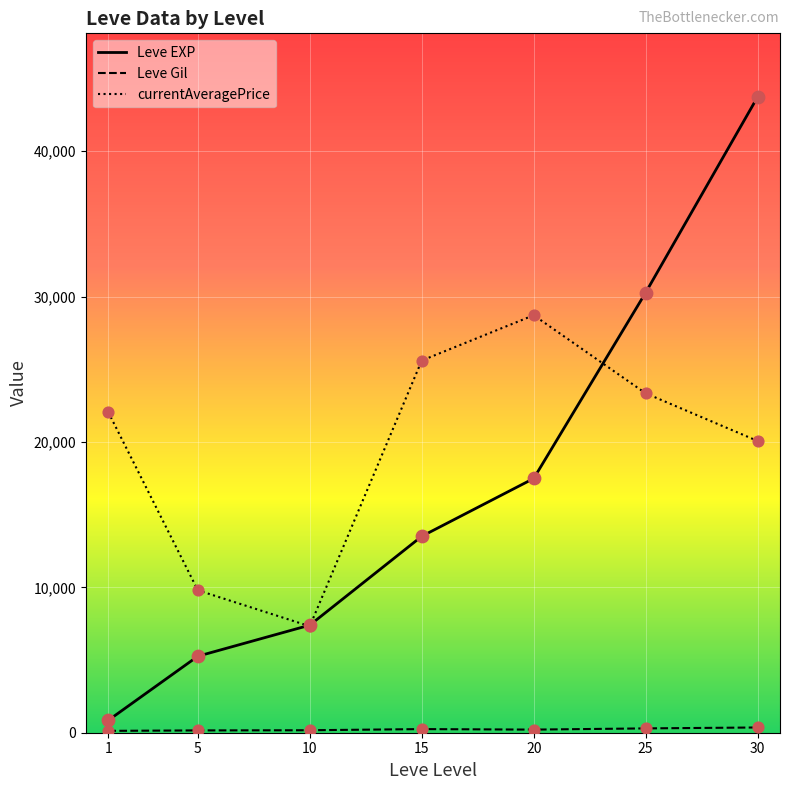

At which category is the sum across all series the highest?

30